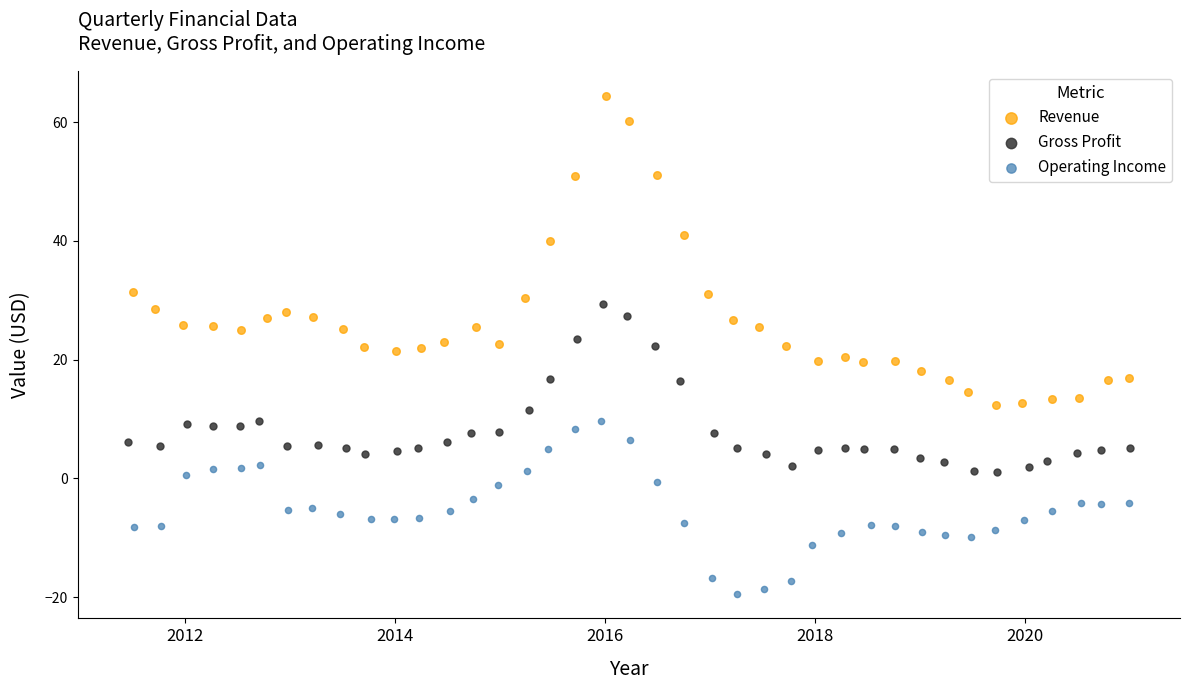

Which series contains the highest Y value?

Revenue